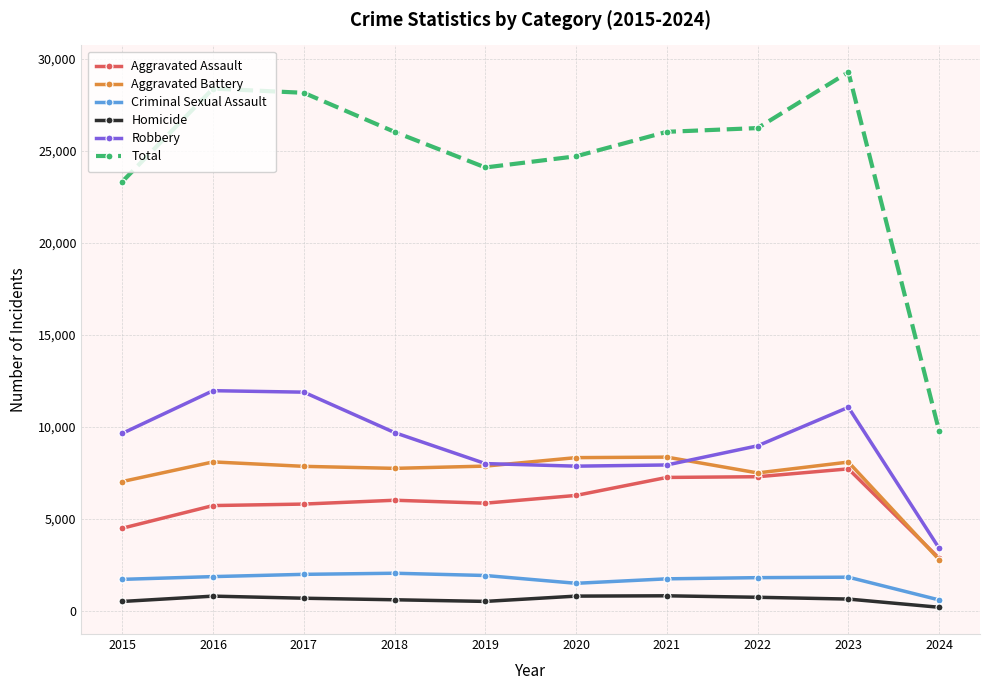

How many lines are shown in the chart?

6